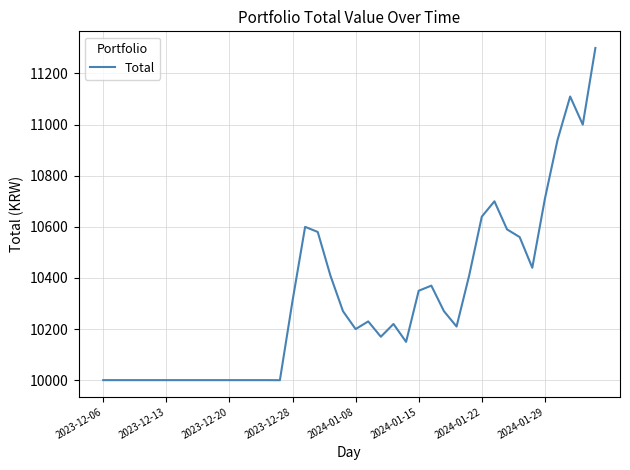

What is the difference between the second highest and minimum values?

1110.0